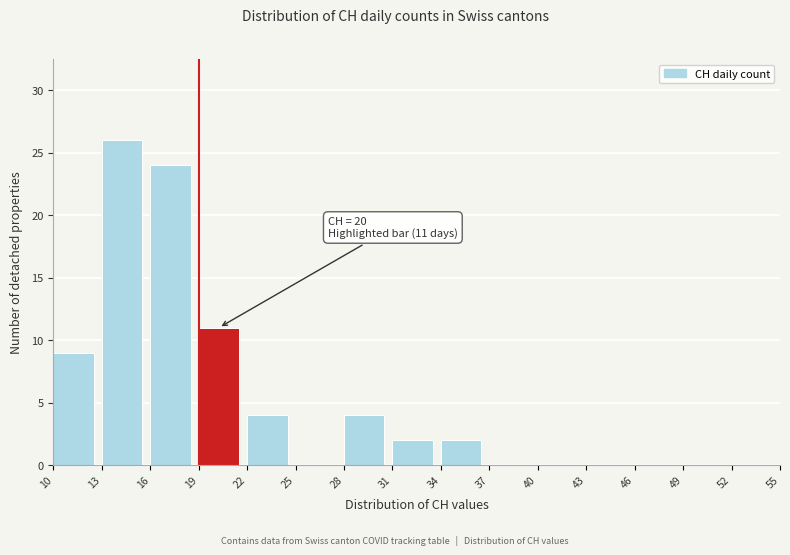

Which range on the x-axis has the tallest bar?

13 to 16